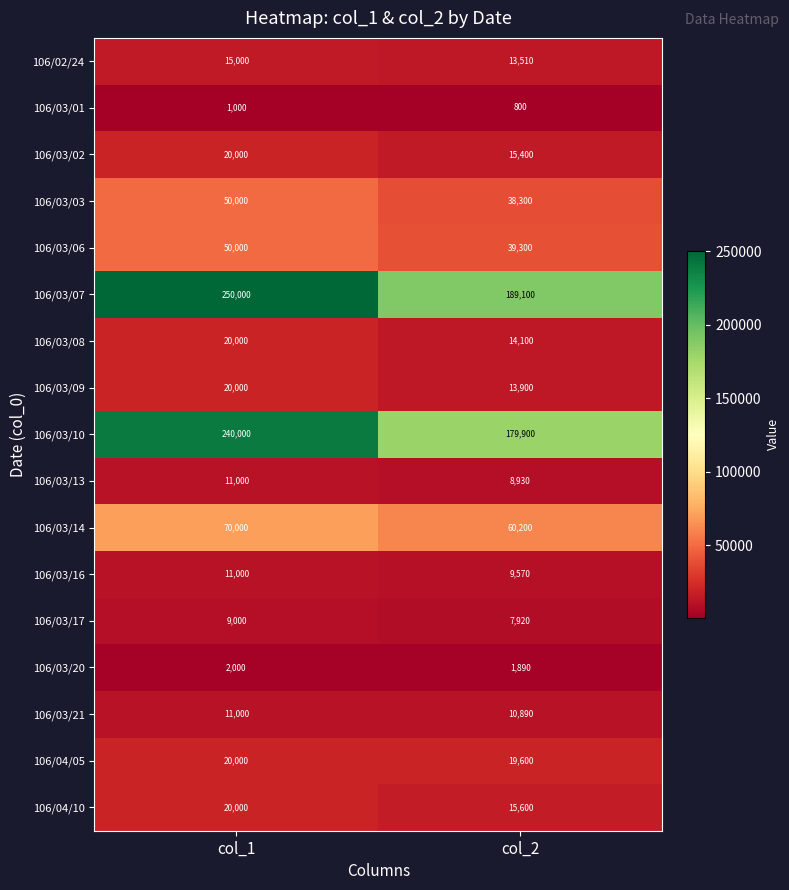

What is the difference between the maximum and minimum values in the 106/03/03 series?

11700